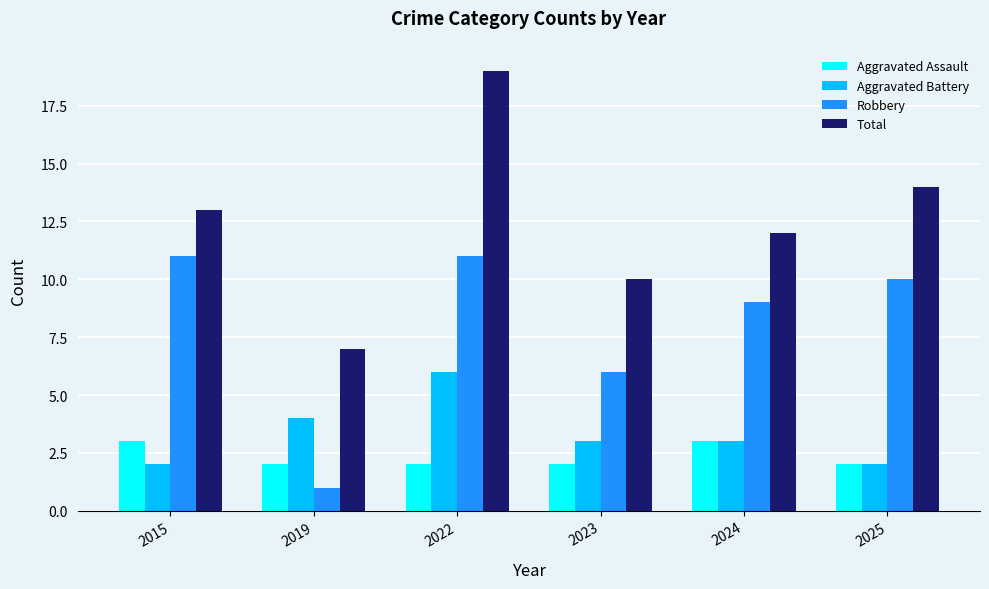

What is the sum of the Aggravated Battery values at 2025 and 2023?

5